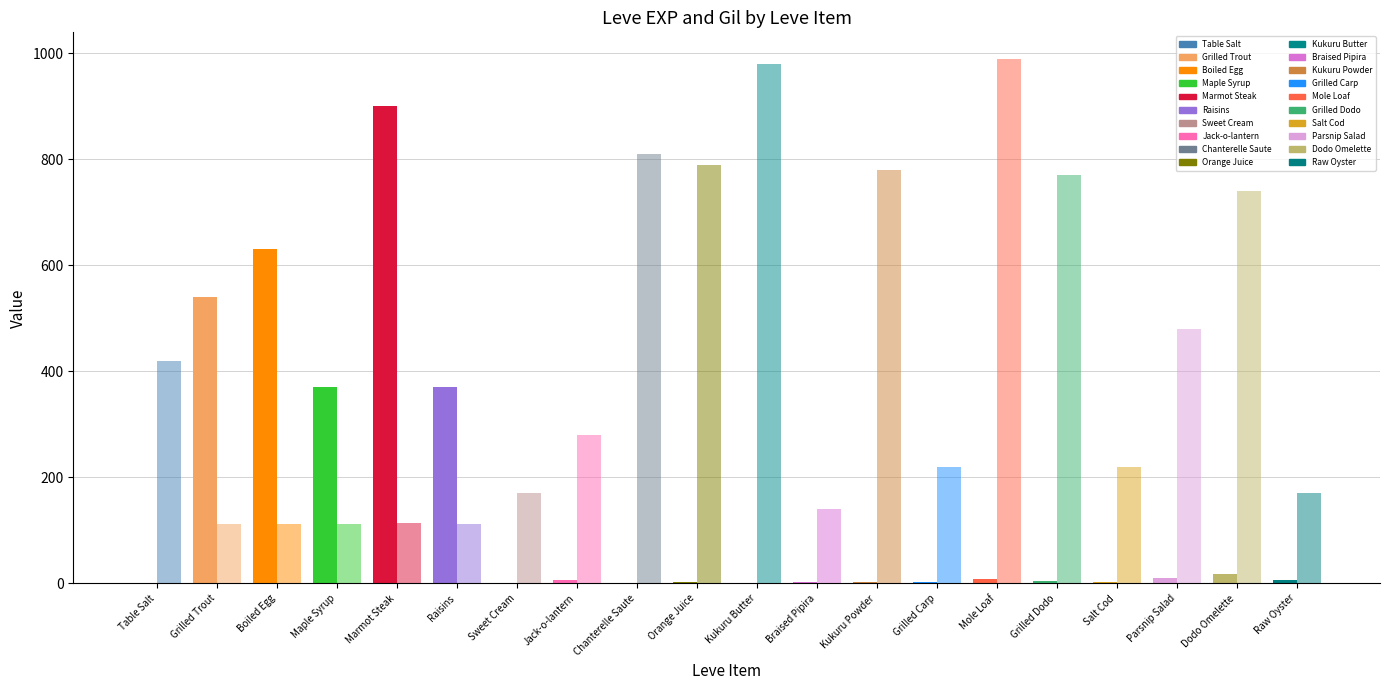

True or false: Leve Gil has a value of 990 at Mole Loaf.

True